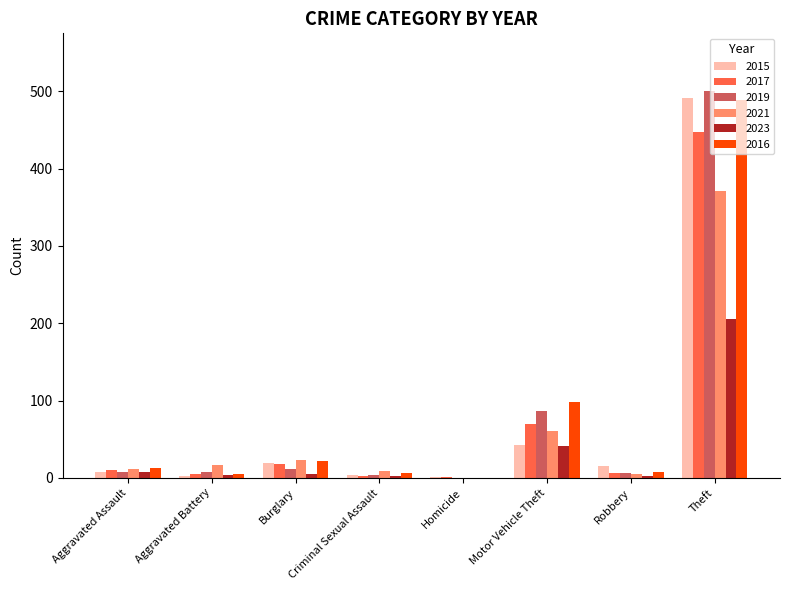

What is the sum of all 2021 values?

497